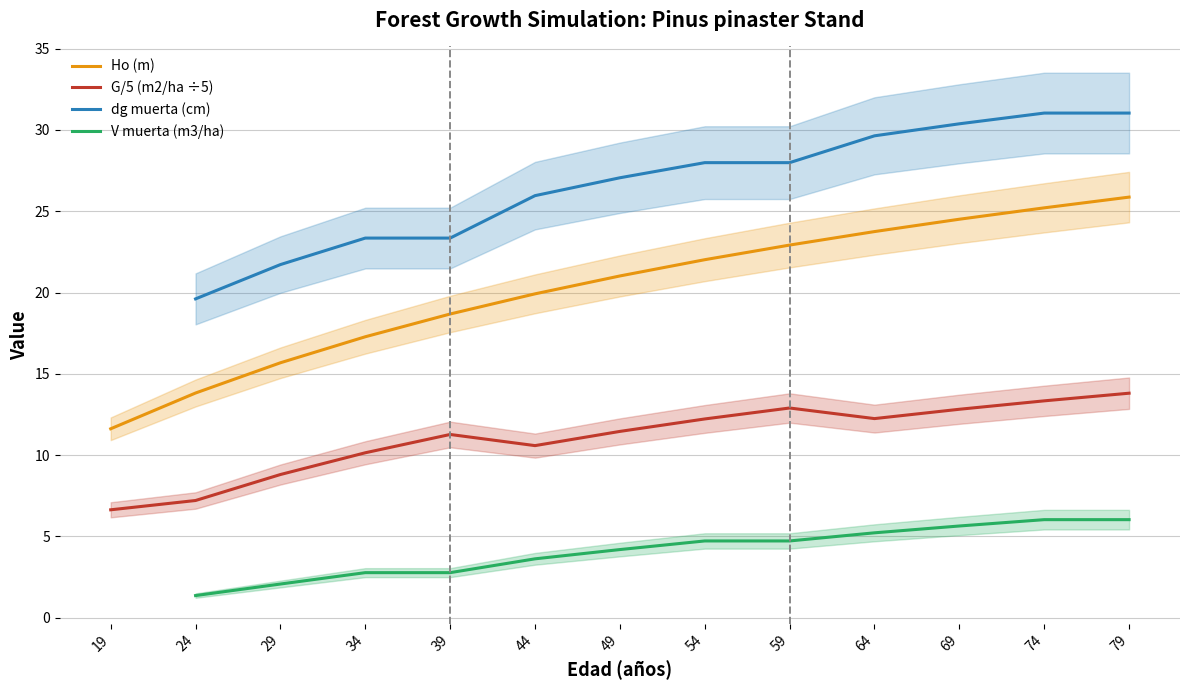

What is the highest value of the G/5 (m2/ha ÷5) series?

13.8